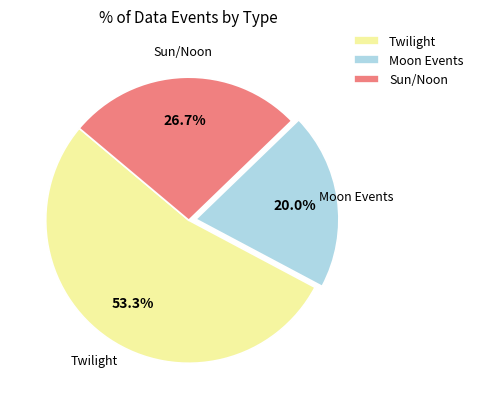

Rank the categories by value from highest to lowest.

Twilight, Sun/Noon, Moon Events